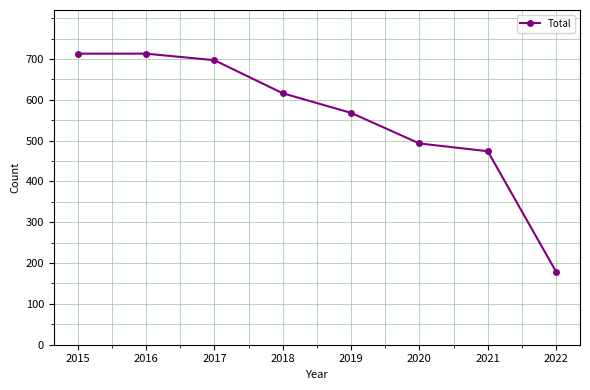

Where is the data nearest to the value 446?

2021